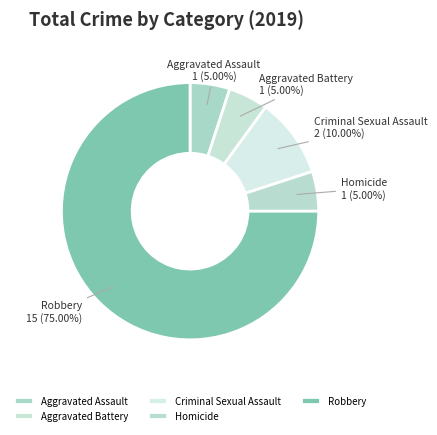

To the nearest percent, what percentage of the pie is Criminal Sexual Assault?

10%